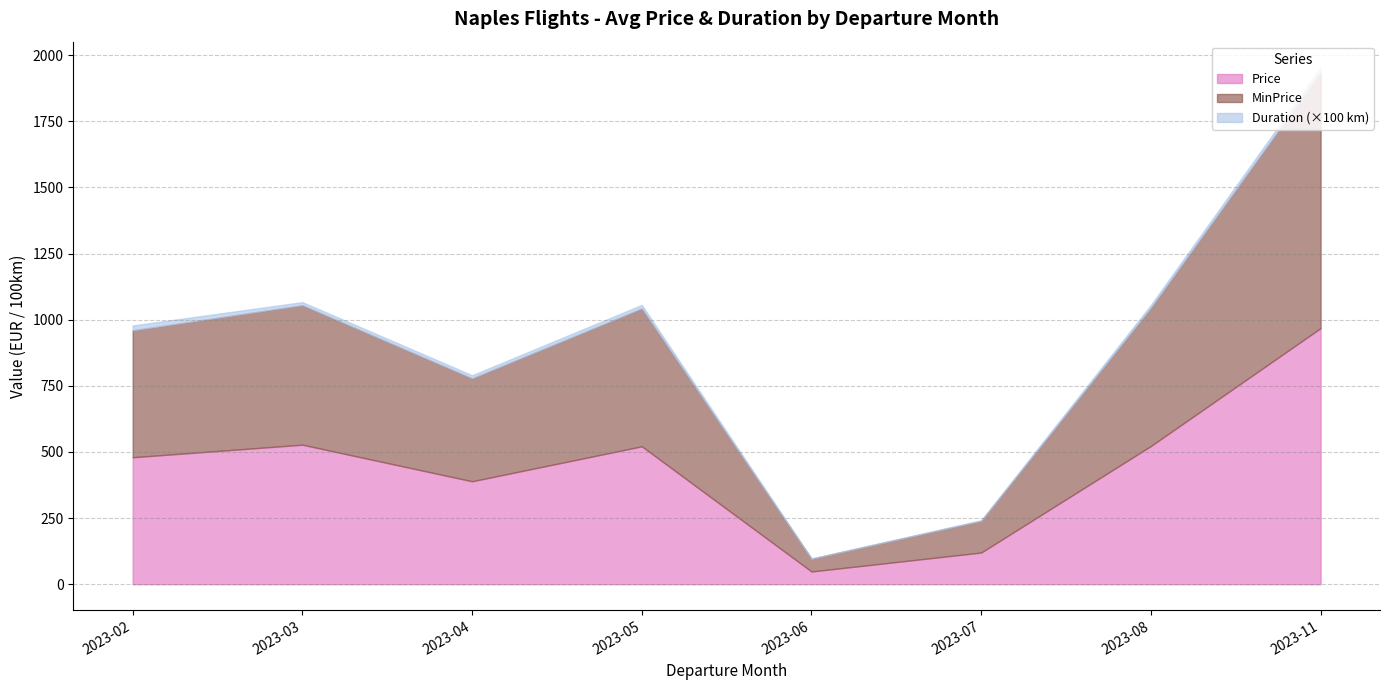

Count the number of data series in this chart.

3